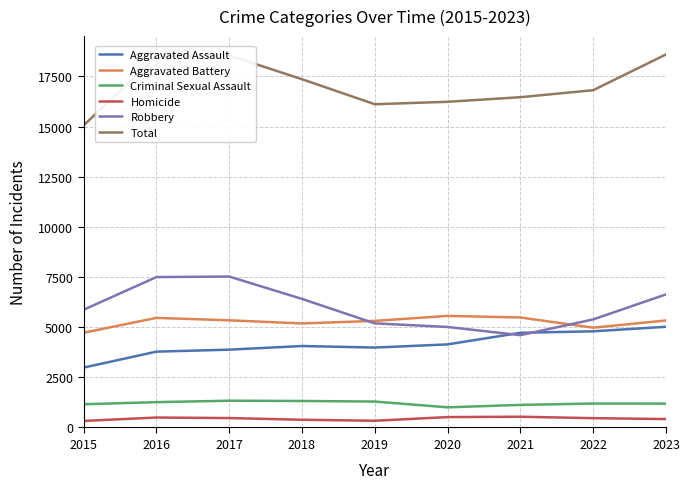

Rank the series by their maximum value, from lowest to highest.

Homicide, Criminal Sexual Assault, Aggravated Assault, Aggravated Battery, Robbery, Total